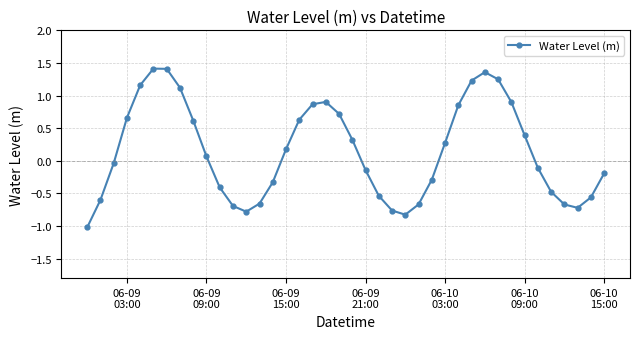

What is the value of the 10th point from the left?

0.1